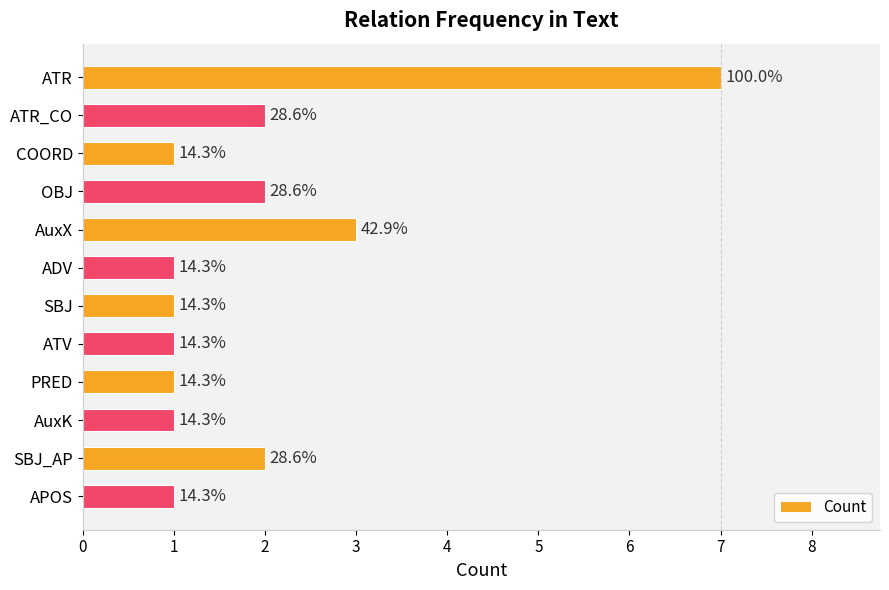

What is the smallest value displayed?

1